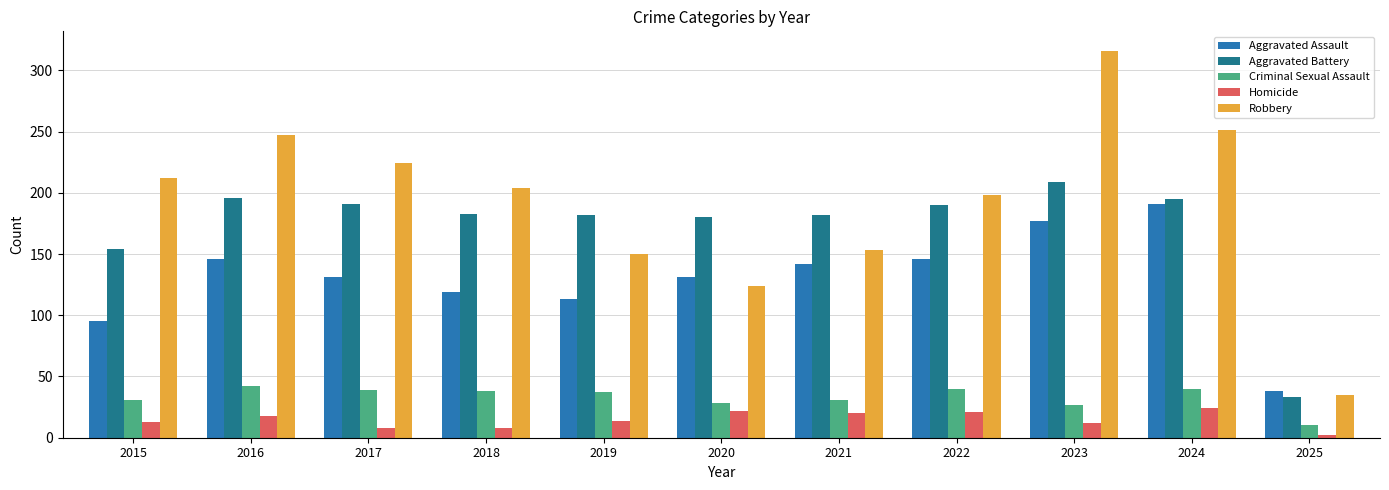

What is the difference between the highest and lowest values at 2019?

168